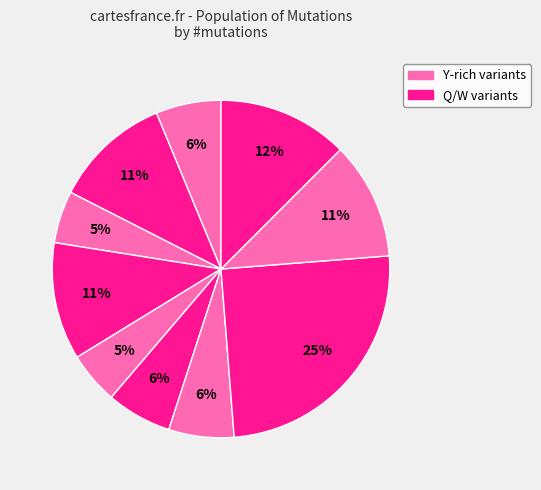

How many slices are in this pie chart?

10